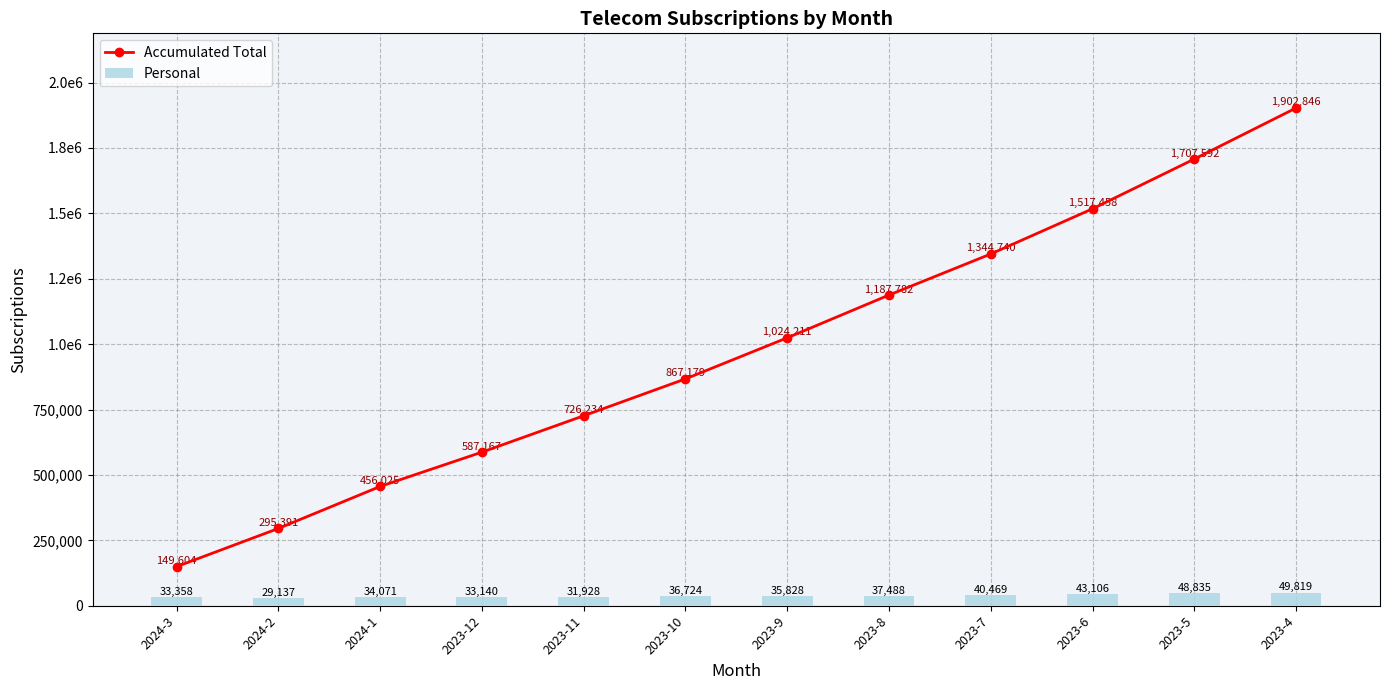

Which label corresponds to the smallest value in the chart?

2024-2